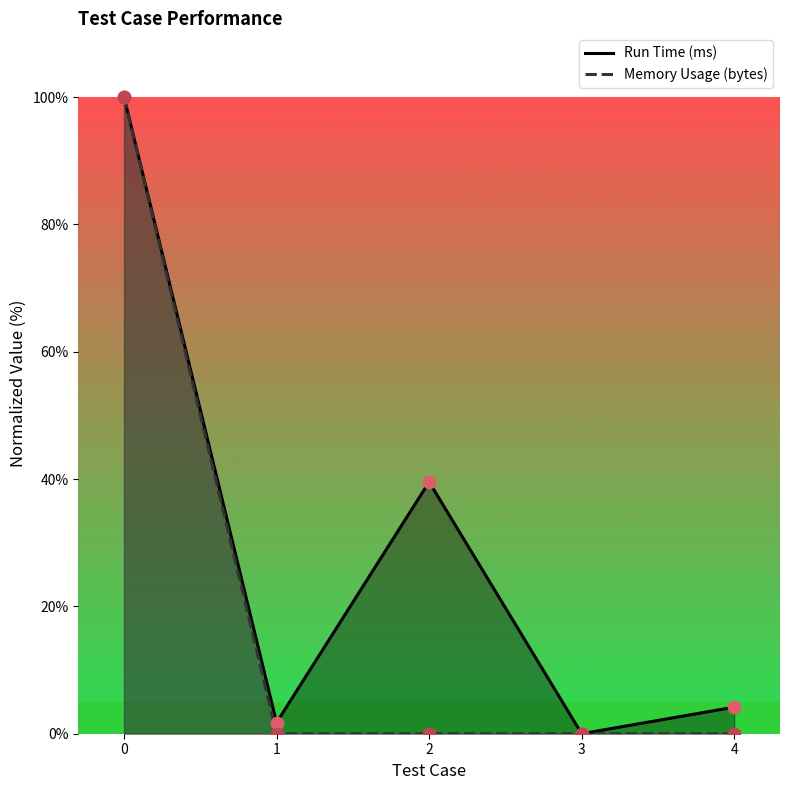

Which series reaches the minimum Y coordinate?

Run Time (ms)